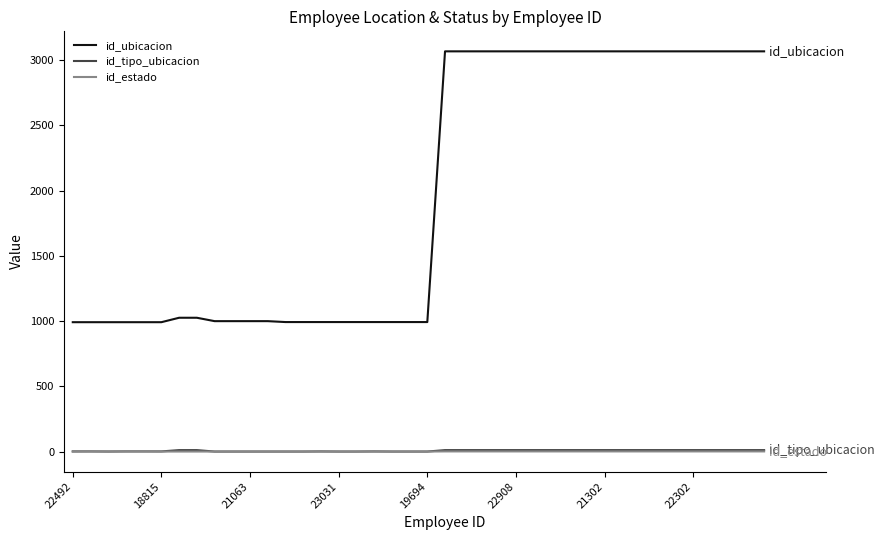

True or false: id_ubicacion and id_estado intersect in this chart.

False